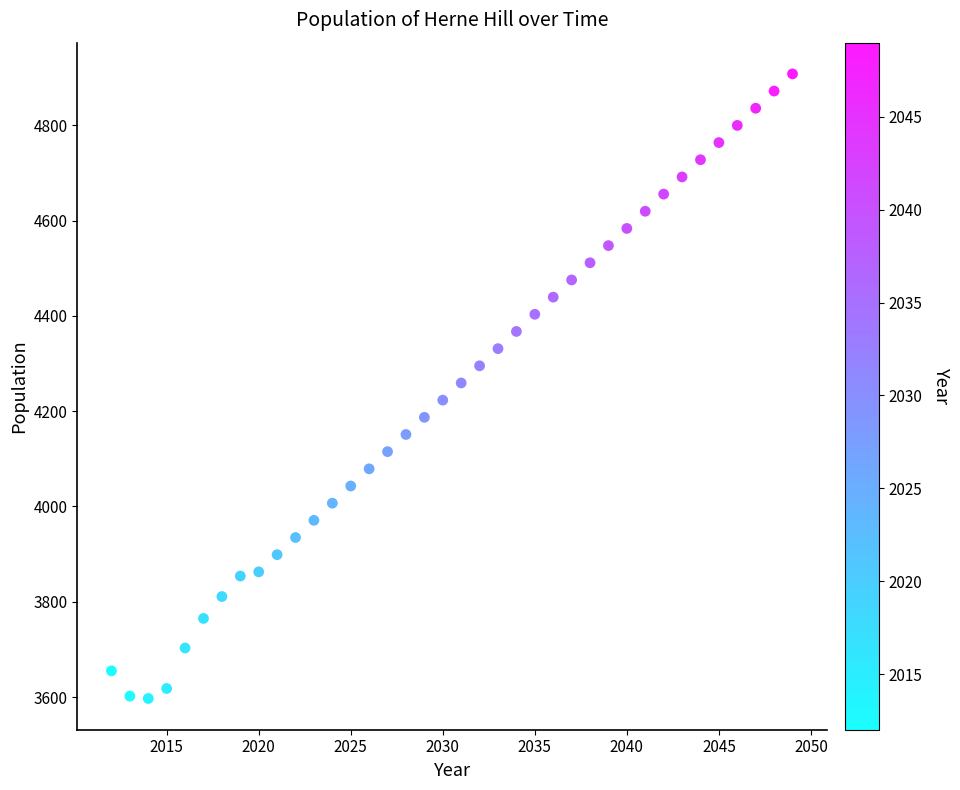

What is the range of Y values (max minus min)?

1310.8